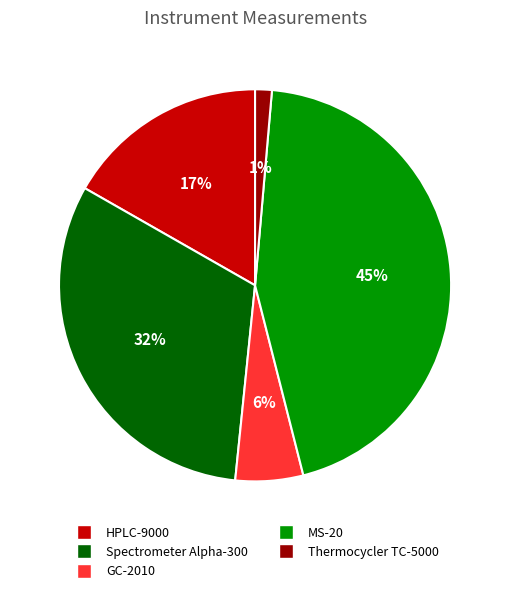

Between Thermocycler TC-5000 and Spectrometer Alpha-300, which is larger?

Spectrometer Alpha-300